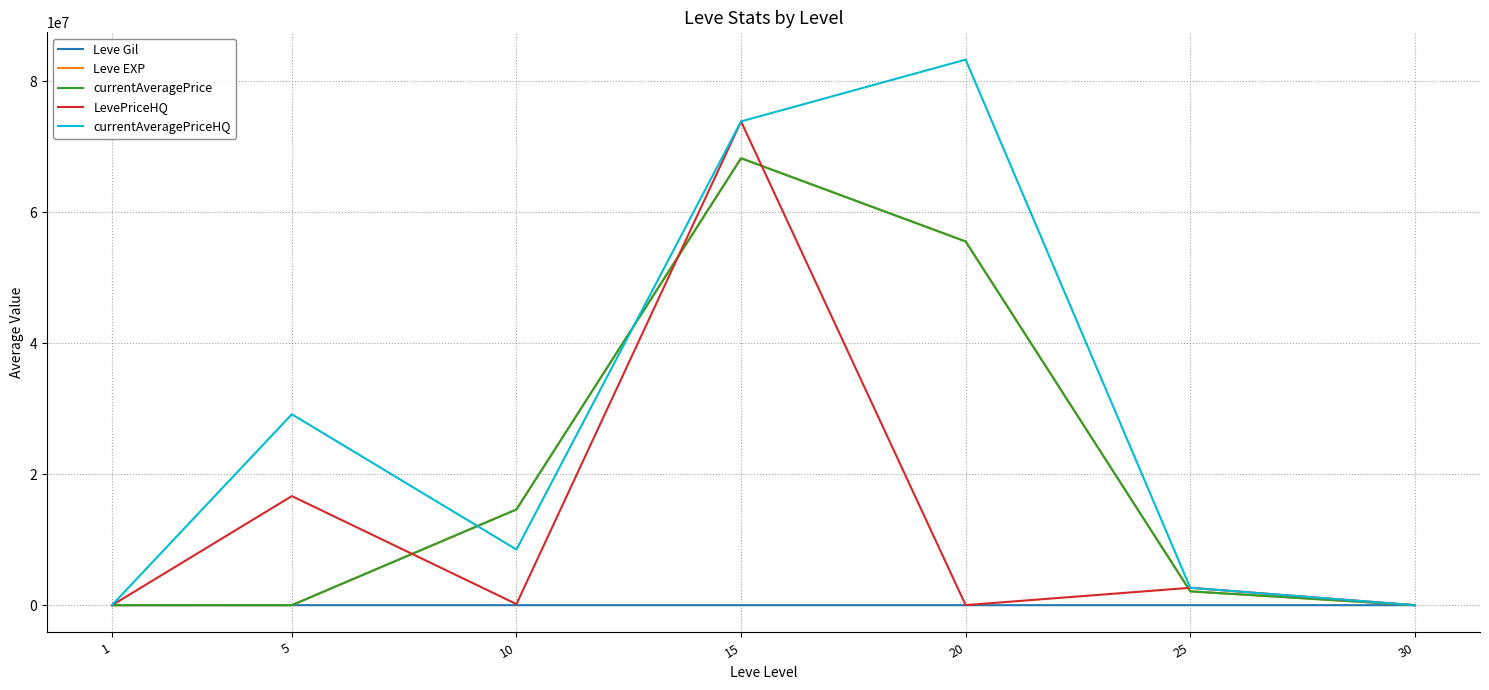

The currentAveragePriceHQ series shows 32759.8 at 1. True or false?

True